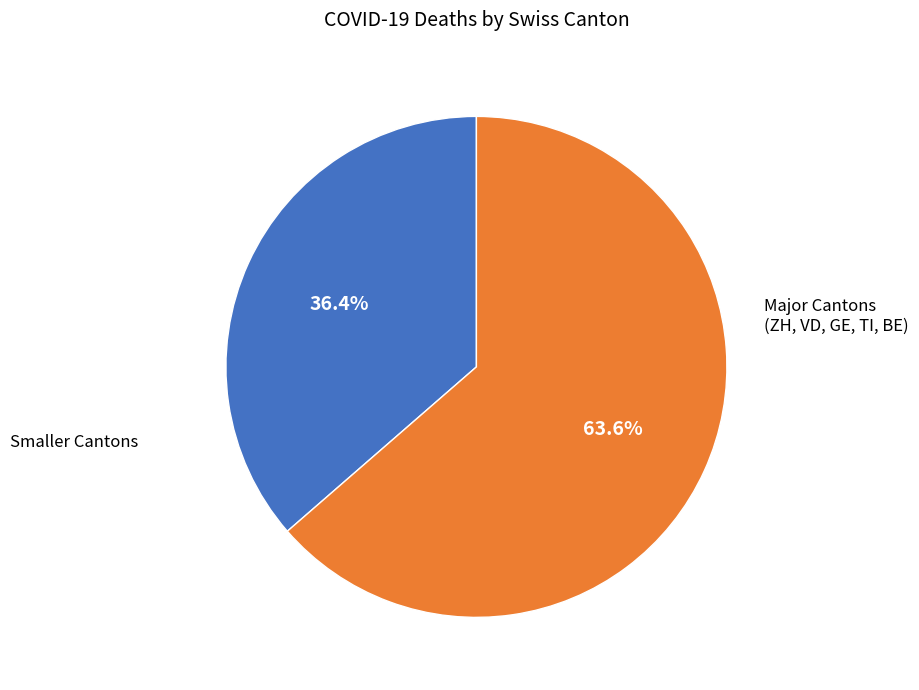

Is there a majority slice in this chart?

Yes